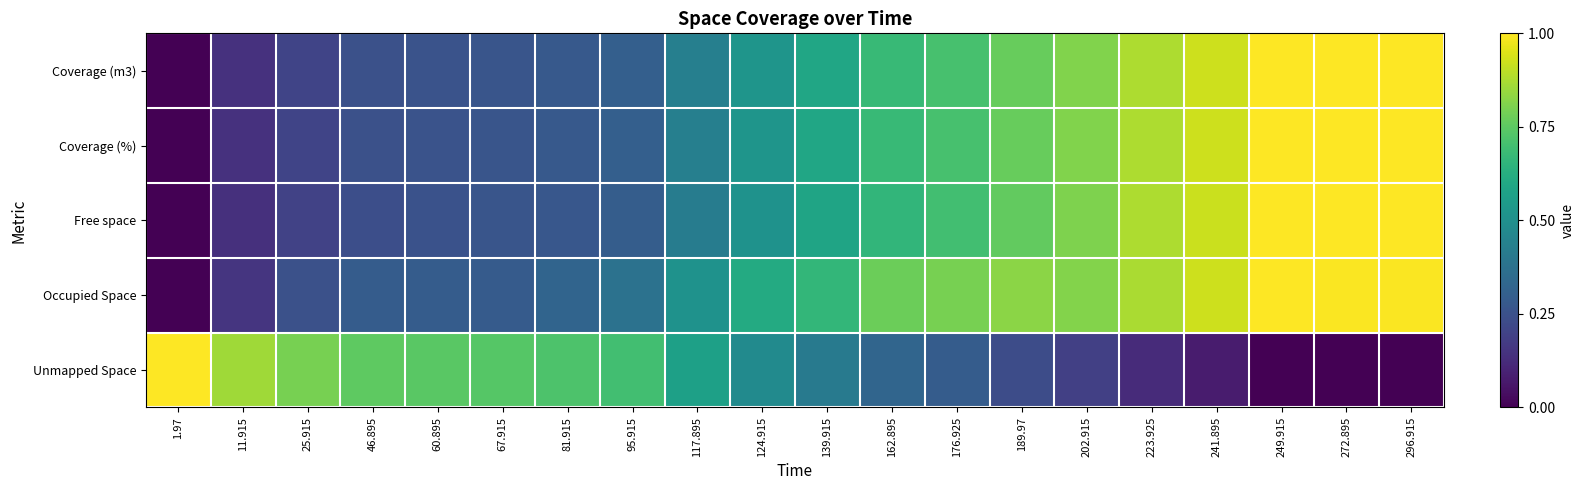

How many data points does each series have?

20